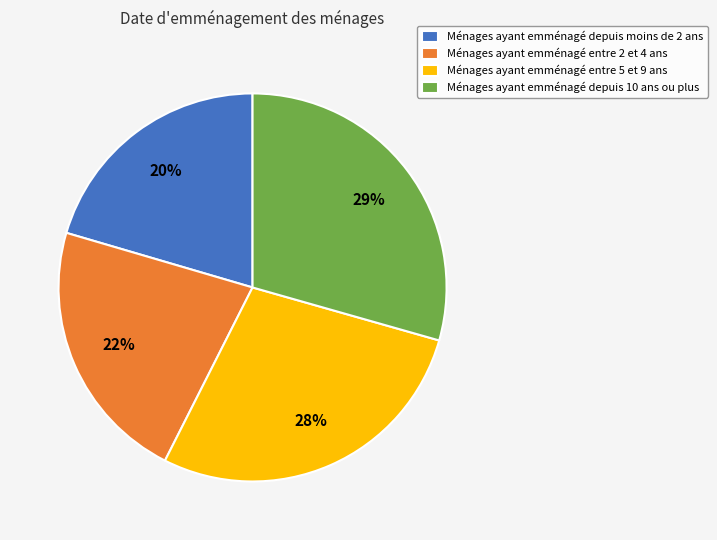

Which slice is the largest?

Ménages ayant emménagé depuis 10 ans ou plus